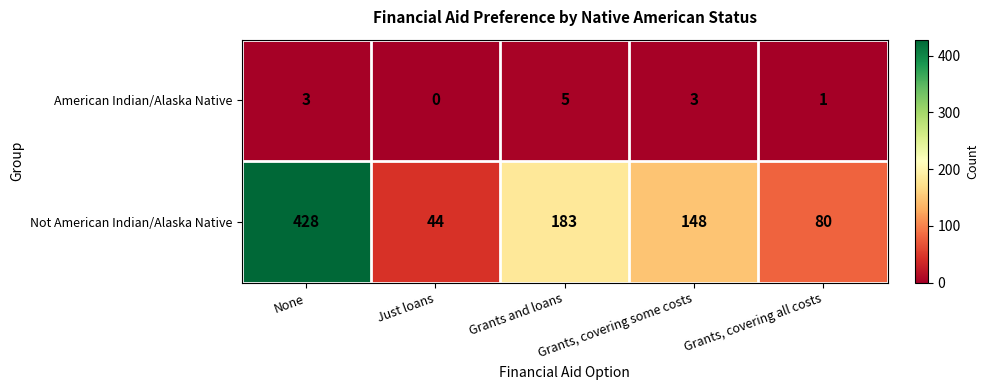

What is the difference between the American Indian/Alaska Native values at None and Just loans?

3